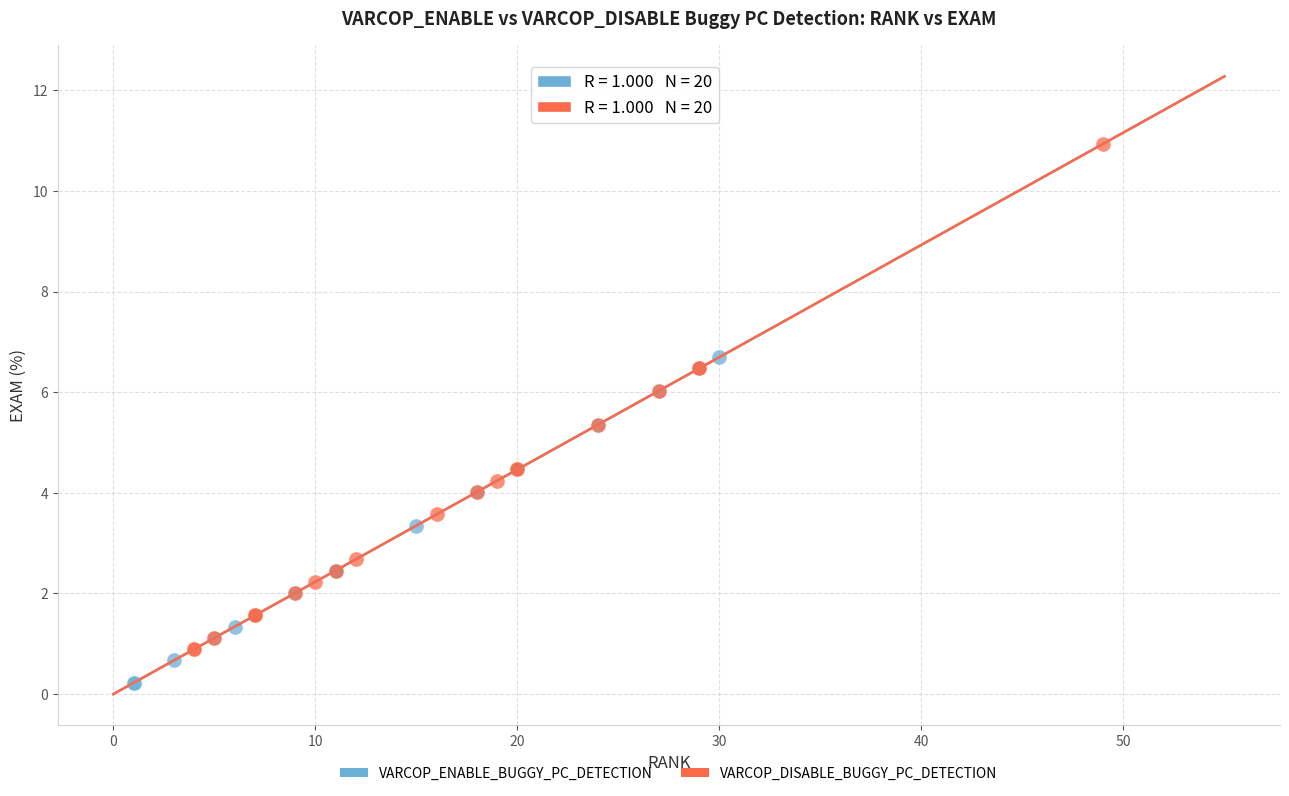

What are all the series names shown in the legend?

VARCOP_ENABLE_BUGGY_PC_DETECTION, VARCOP_DISABLE_BUGGY_PC_DETECTION